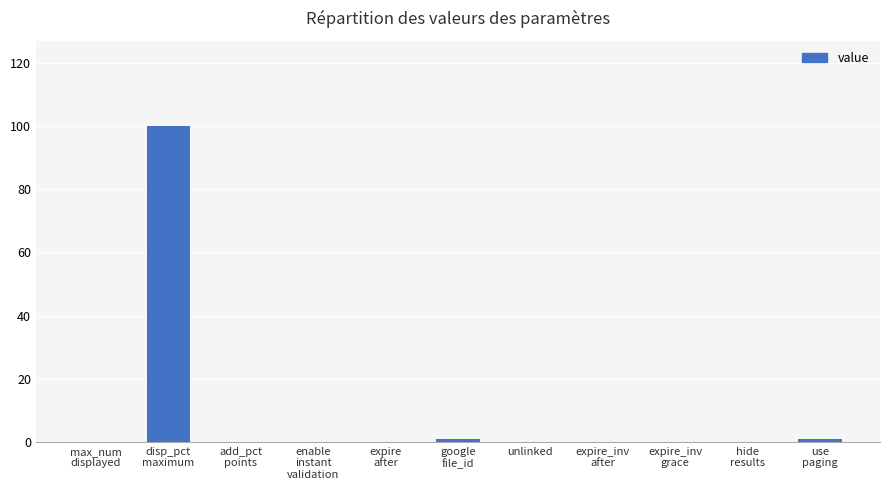

Which category has the highest value across all series?

disp_pct
maximum